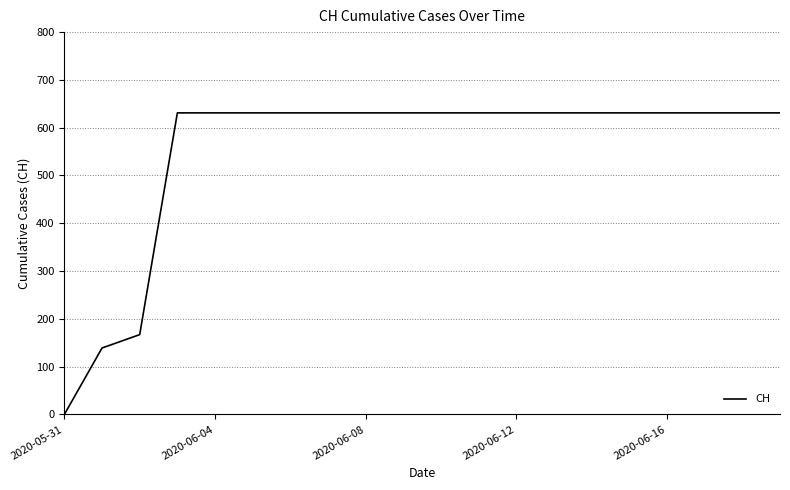

What is the difference between the maximum and minimum values?

631